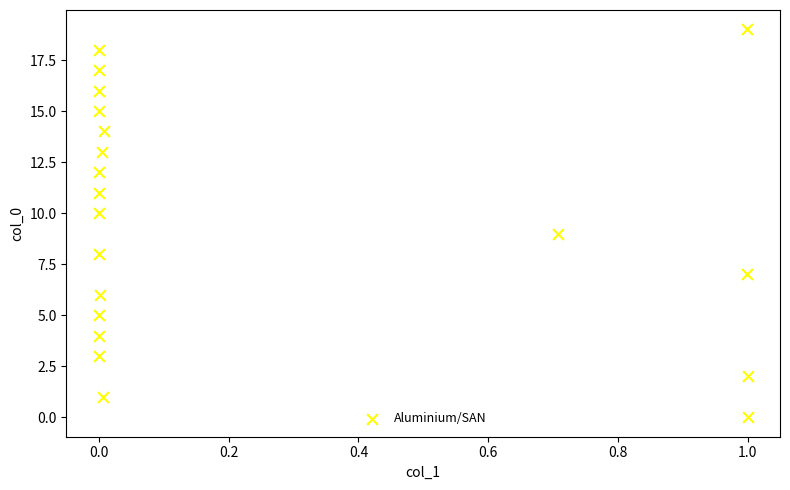

What is the range of Y values (max minus min)?

19